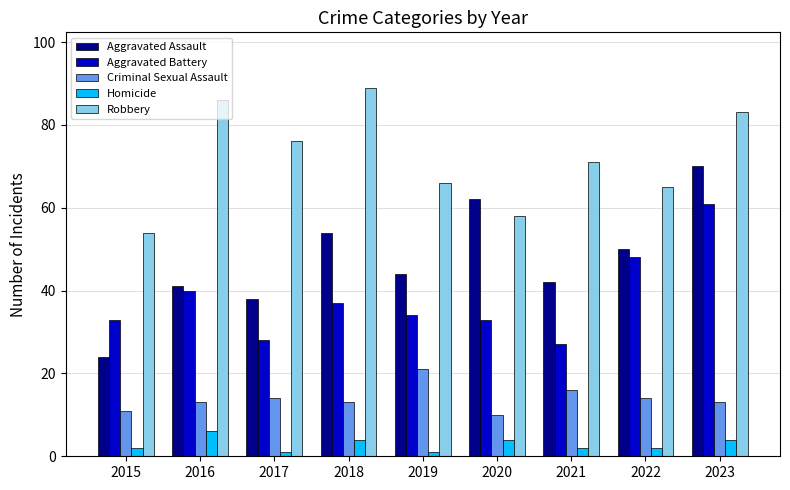

Reading left to right, list all the values displayed in this chart.

Aggravated Assault: 24	41	38	54	44	62	42	50	70
Aggravated Battery: 33	40	28	37	34	33	27	48	61
Criminal Sexual Assault: 11	13	14	13	21	10	16	14	13
Homicide: 2	6	1	4	1	4	2	2	4
Robbery: 54	86	76	89	66	58	71	65	83